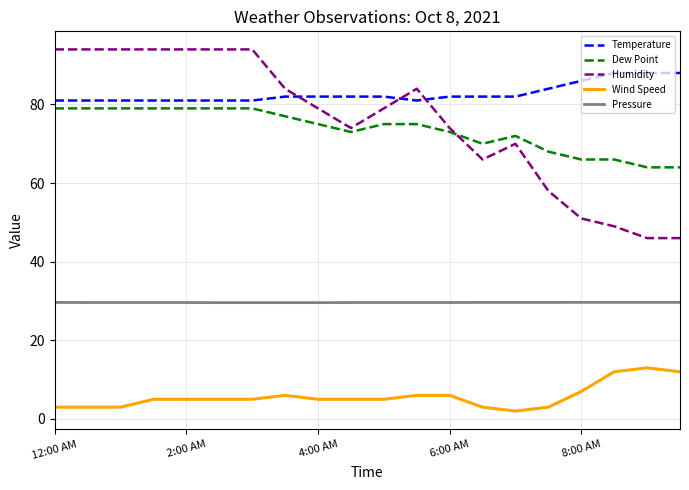

What is the lowest value of the Humidity series?

46.0